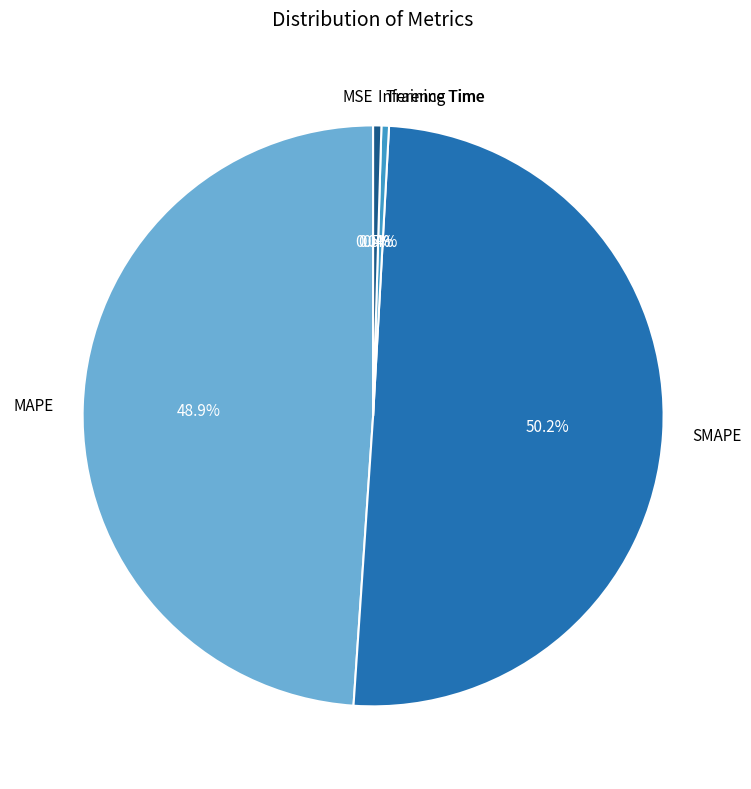

Is MAPE the majority of the pie?

No